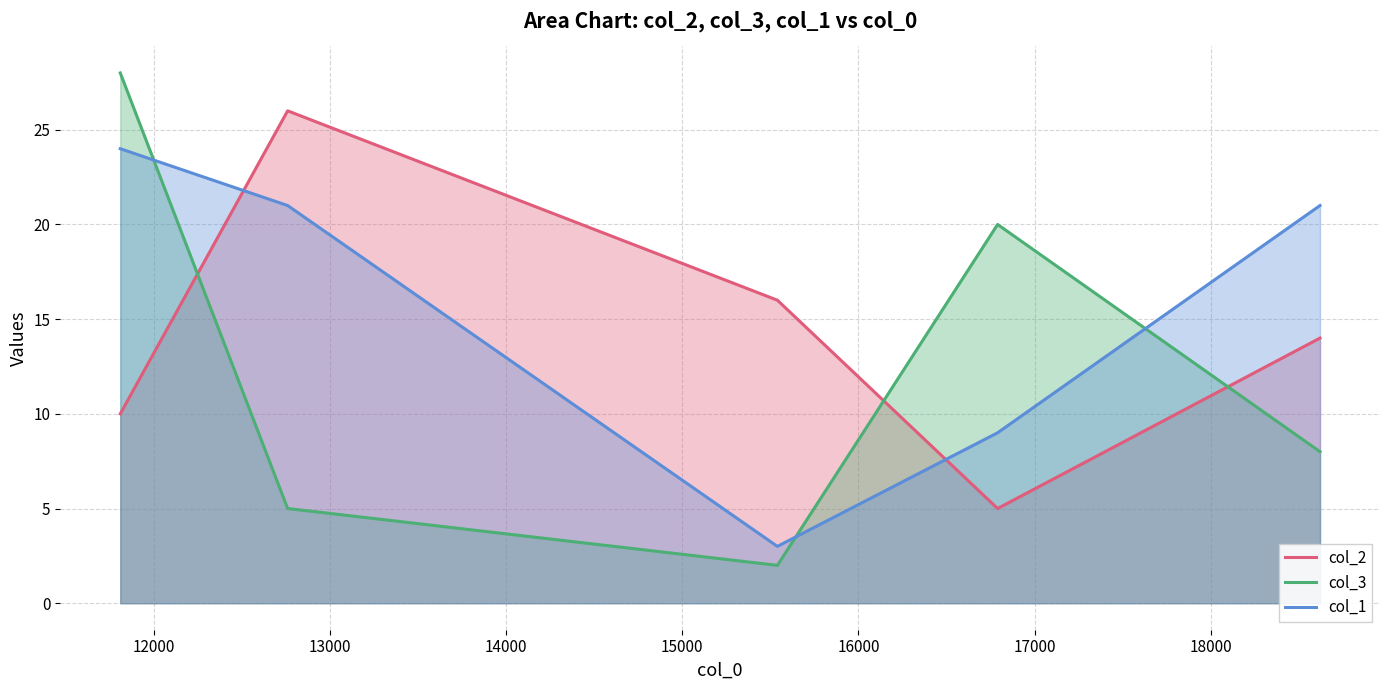

How many interior local valleys does the col_3 series have?

1